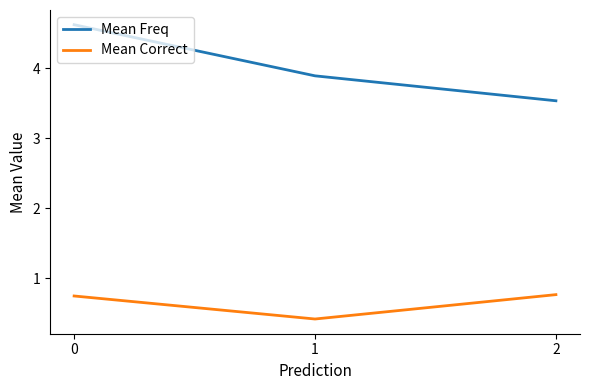

At which label does Mean Correct reach its minimum?

1